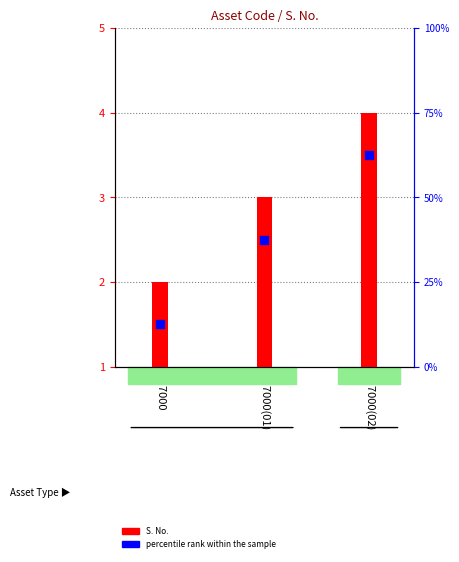

Which series has the widest spread of Y values?

S. No.